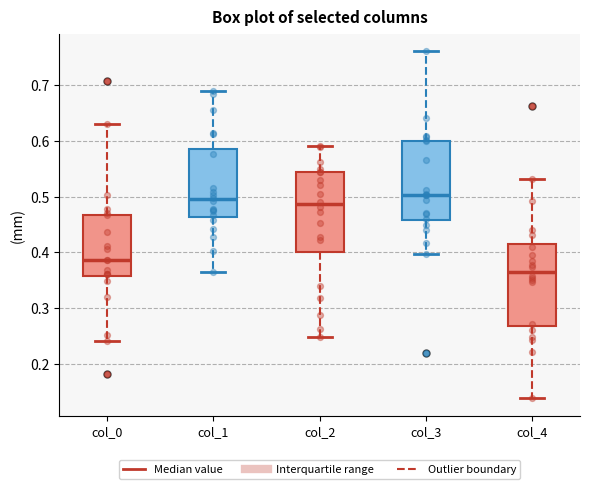

Reading left to right, read every box against the y-axis: the position of its median line, the range the box covers, and the ends of its whiskers. The values are not printed on the chart, so give them approximately, as read against the axis.

col_0: median 0.39, box 0.36 to 0.47, whiskers 0.24 to 0.63
col_1: median 0.50, box 0.46 to 0.59, whiskers 0.36 to 0.69
col_2: median 0.49, box 0.40 to 0.54, whiskers 0.25 to 0.59
col_3: median 0.50, box 0.46 to 0.60, whiskers 0.40 to 0.76
col_4: median 0.37, box 0.27 to 0.42, whiskers 0.14 to 0.53